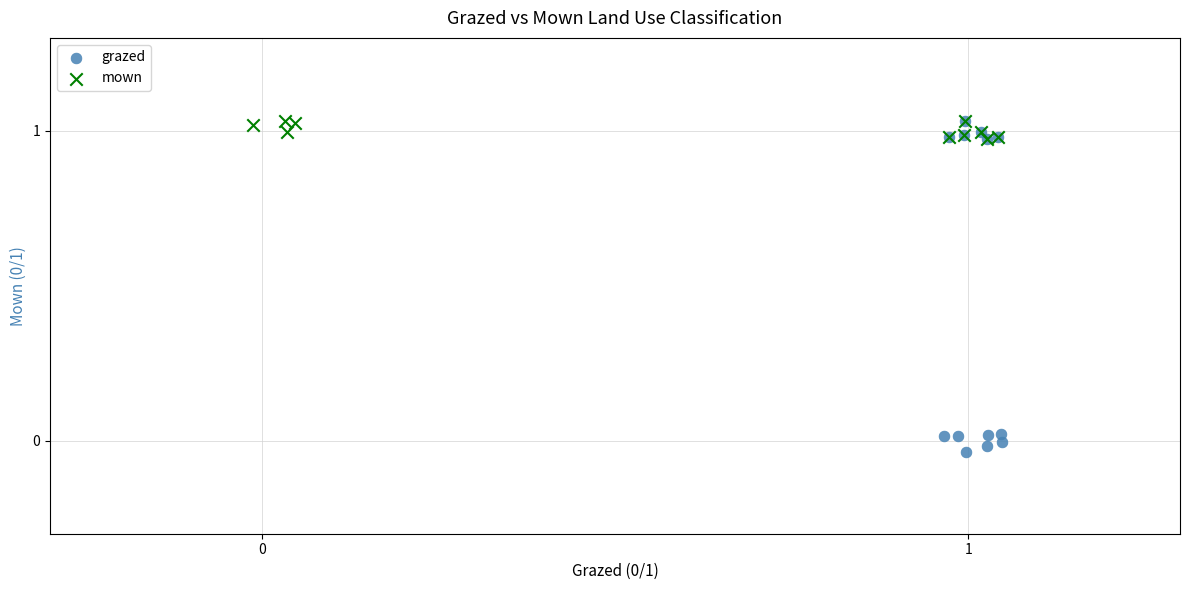

Which series has the widest spread of Y values?

grazed